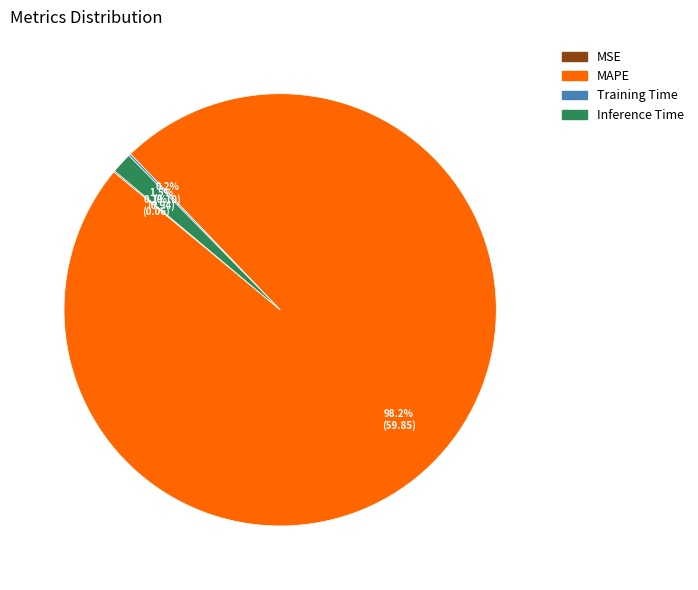

To the nearest percent, what is the average slice percentage?

25%